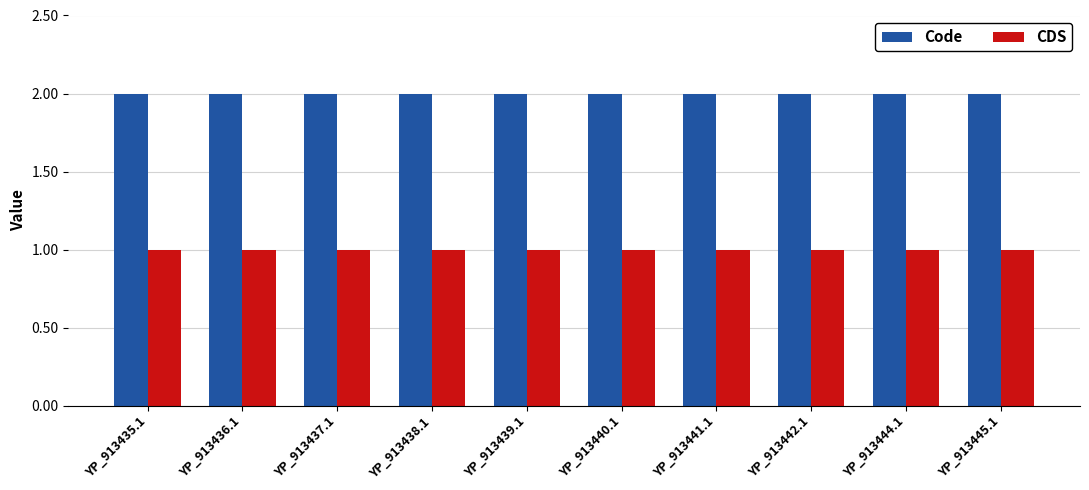

What is the sum of all Code values?

20